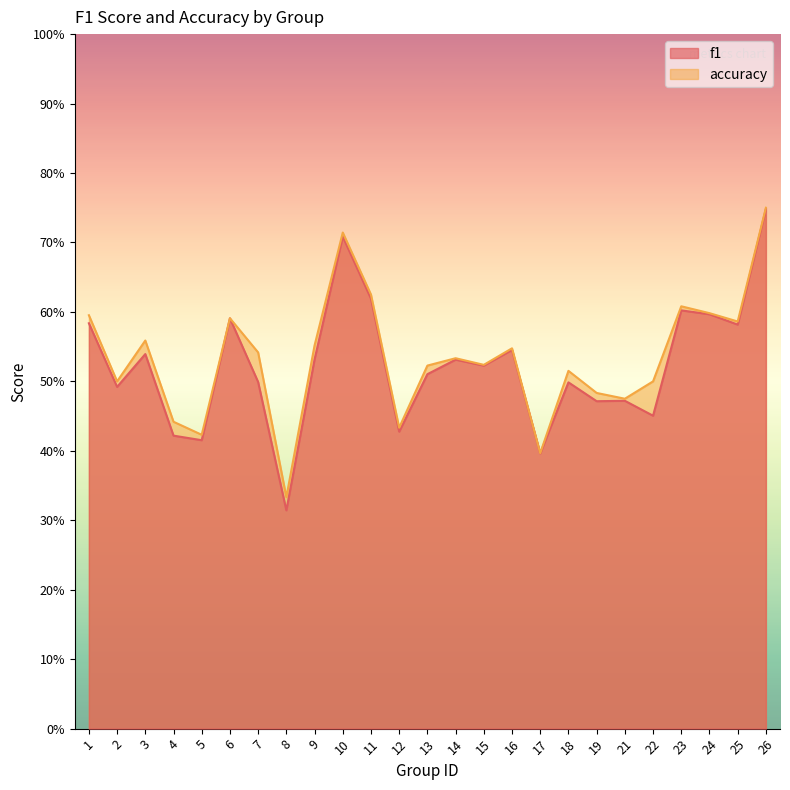

True or false: accuracy has a value of 0.5 at 7.

True